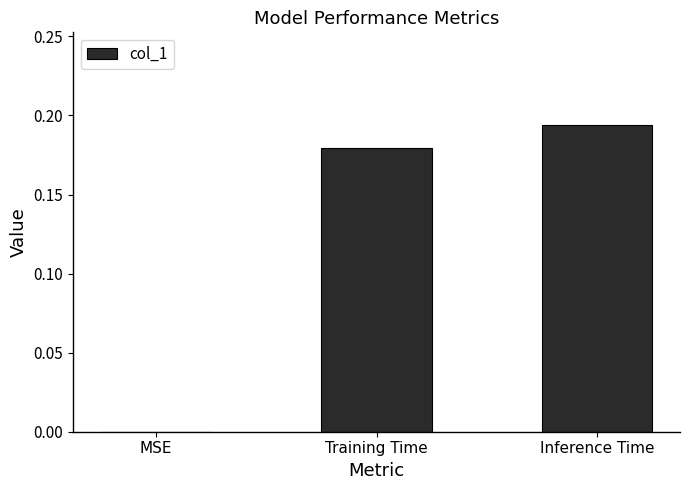

Between Training Time and Inference Time, which is larger?

Inference Time